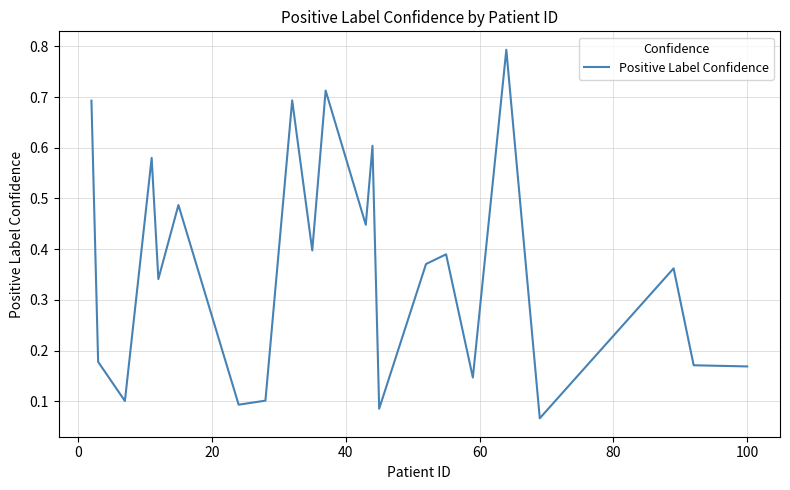

Does the chart display data point markers on the line(s)?

No